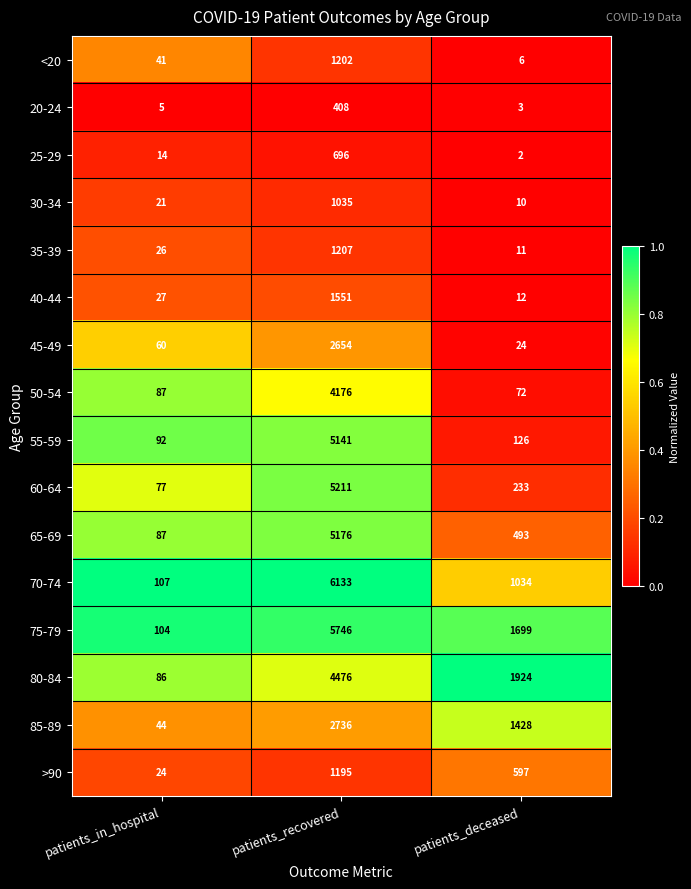

At which category is the sum across all series the highest?

patients_recovered